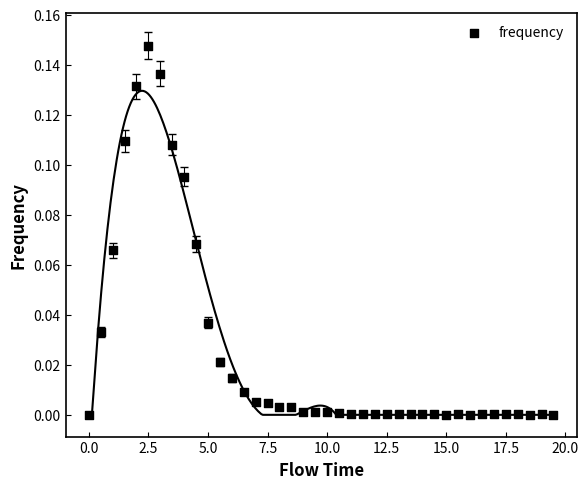

What is the range of X values (max minus min)?

19.5